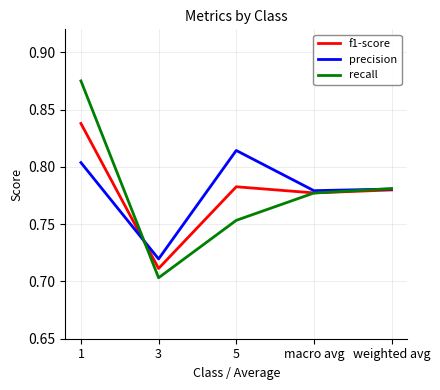

How many series are shown in this chart?

3